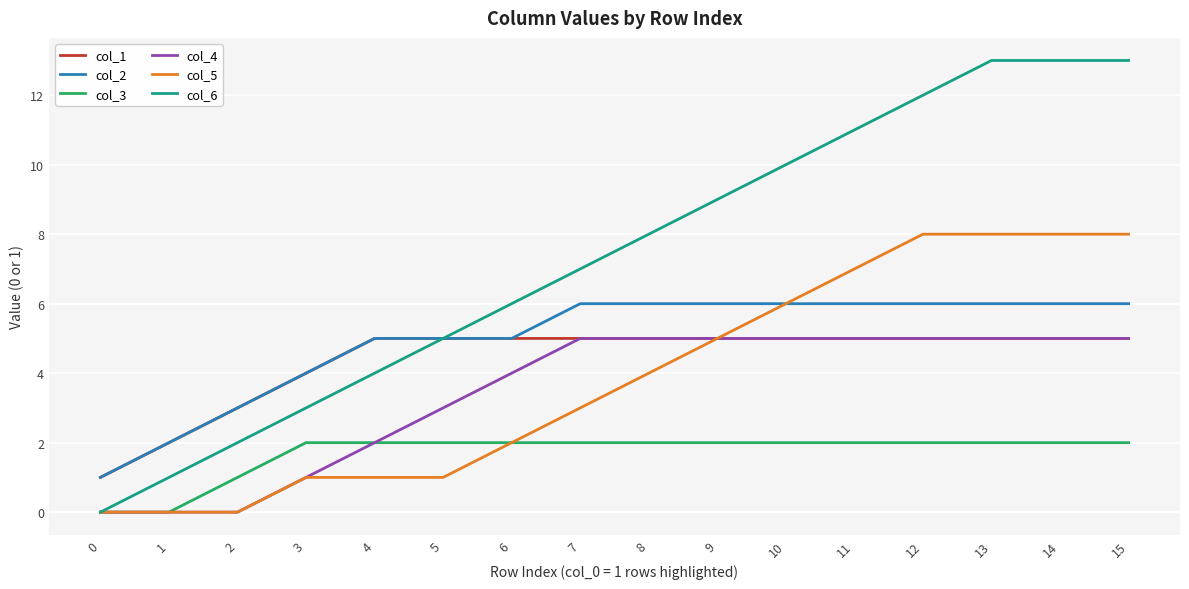

What is the difference between the highest and lowest values at 14?

11